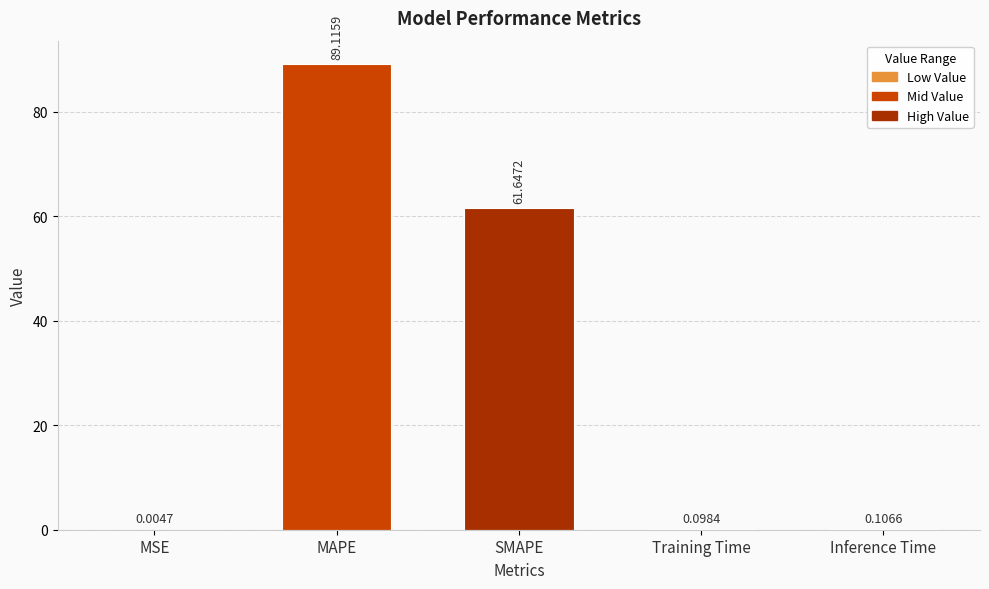

At which category does the chart reach its peak across all series?

MAPE